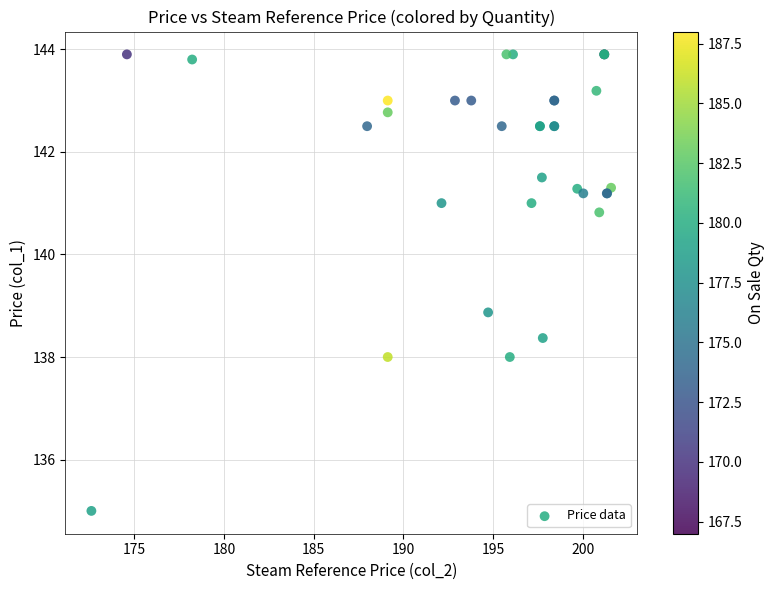

What Y value in the scatter plot is closest to 139?

138.9